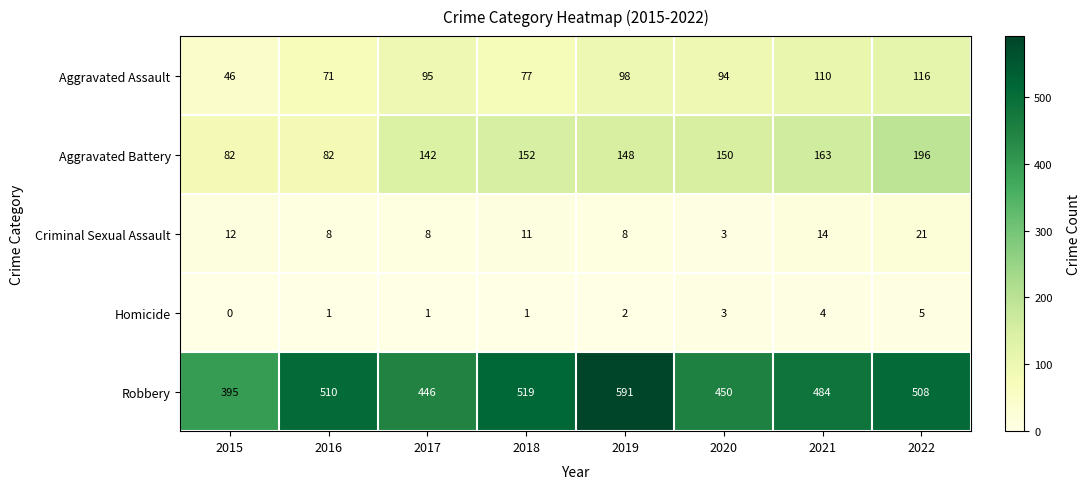

What is the sum of the Aggravated Battery values at 2020 and 2022?

346